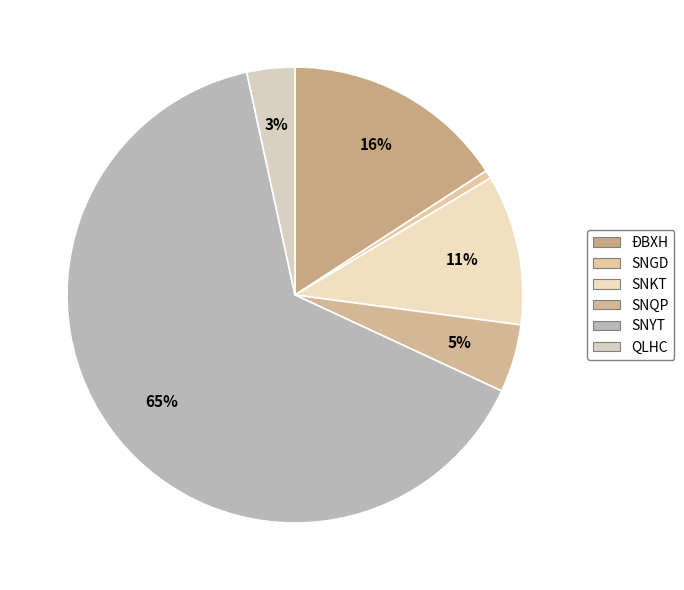

The SNYT slice represents 65% of the pie. True or false?

True